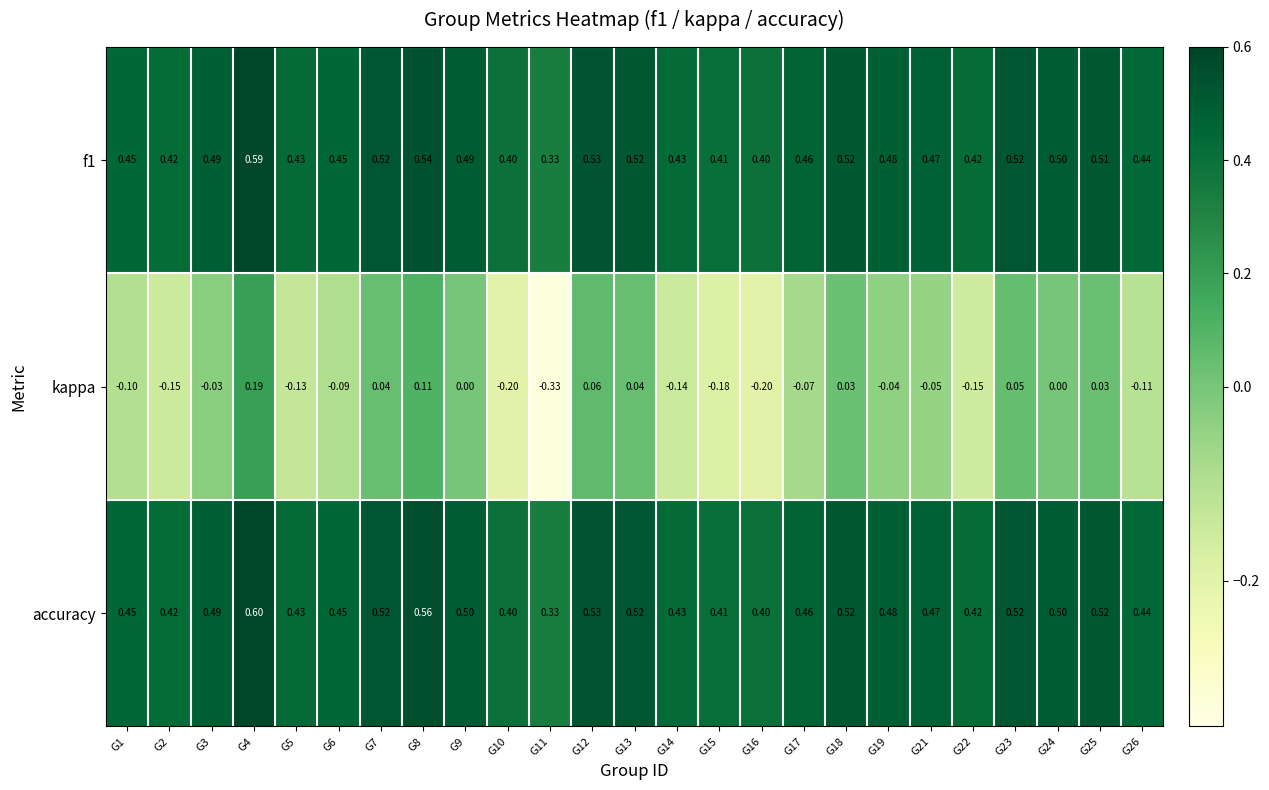

At which category does the chart reach its peak across all series?

G4